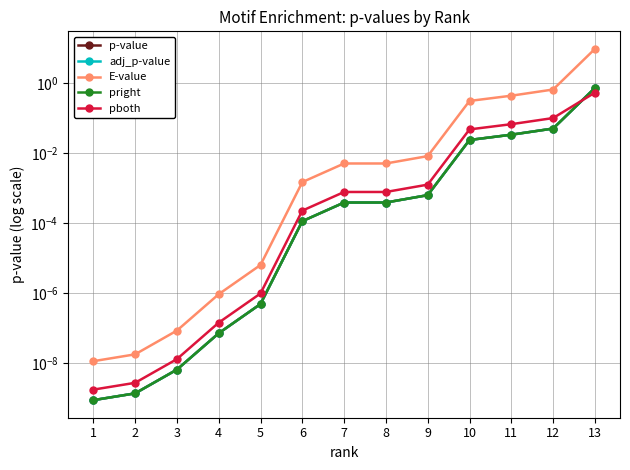

Reading left to right, extract all data points from this chart.

p-value: 0.0	0.0	0.0	0.0	0.0	0.0	0.0	0.0	0.0	0.0	0.0	0.1	0.7
adj_p-value: 0.0	0.0	0.0	0.0	0.0	0.0	0.0	0.0	0.0	0.0	0.0	0.1	0.7
E-value: 0.0	0.0	0.0	0.0	0.0	0.0	0.0	0.0	0.0	0.3	0.4	0.7	9.5
pright: 0.0	0.0	0.0	0.0	0.0	0.0	0.0	0.0	0.0	0.0	0.0	0.1	0.7
pboth: 0.0	0.0	0.0	0.0	0.0	0.0	0.0	0.0	0.0	0.0	0.1	0.1	0.5